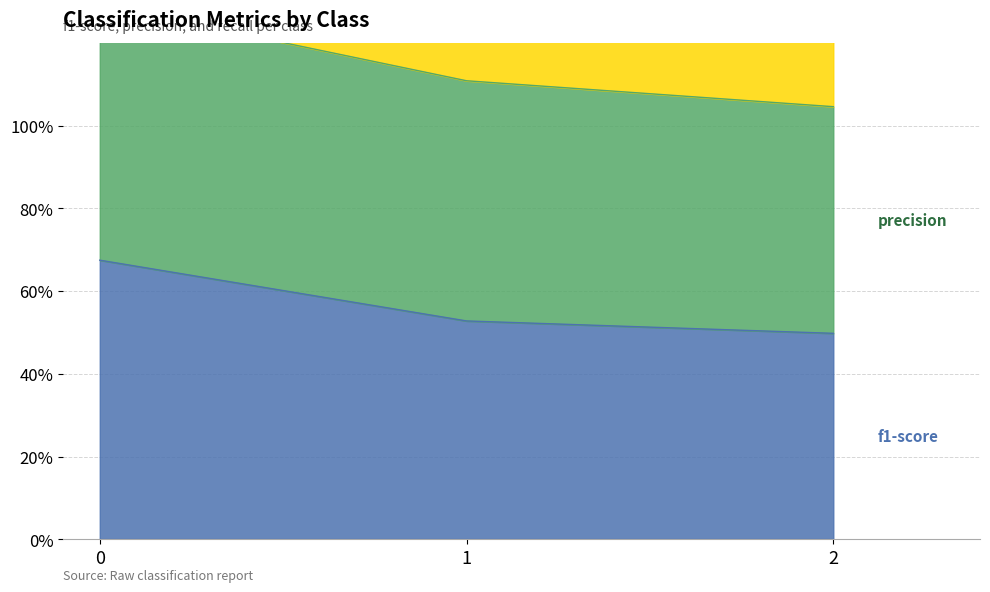

Which category has the lowest value in the f1-score series?

2